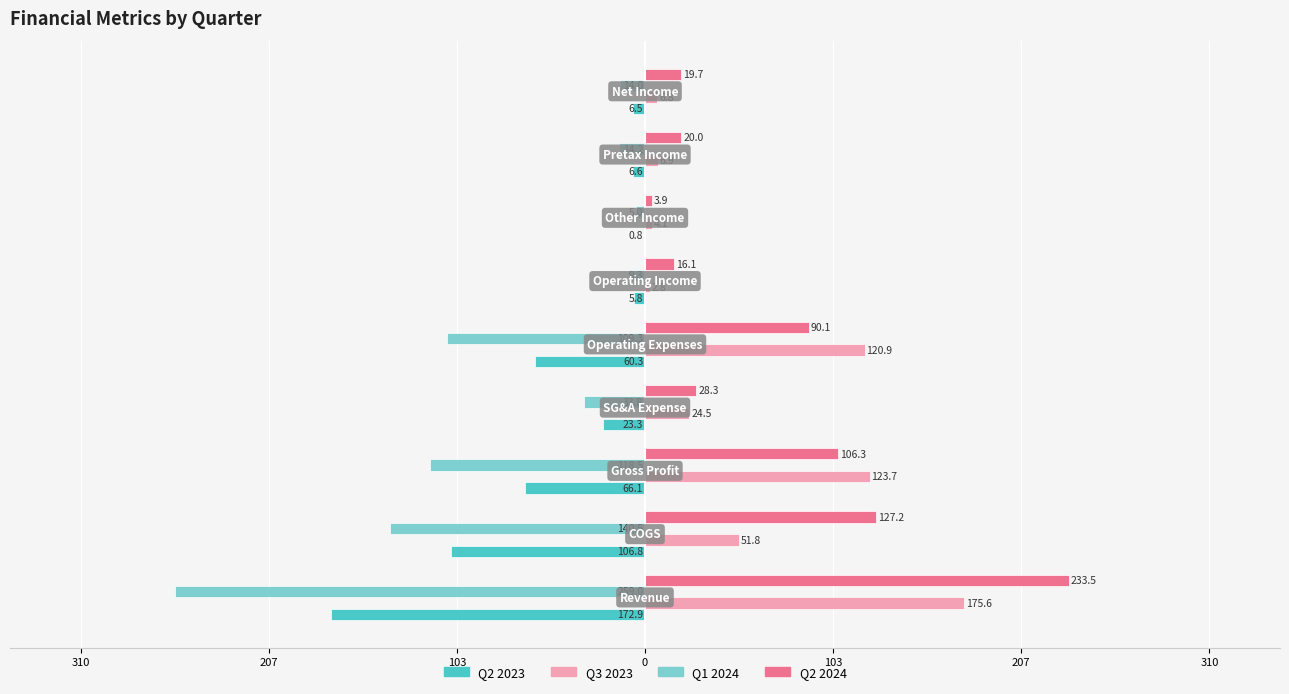

What are all the series names shown in the legend?

Q2 2023, Q3 2023, Q1 2024, Q2 2024